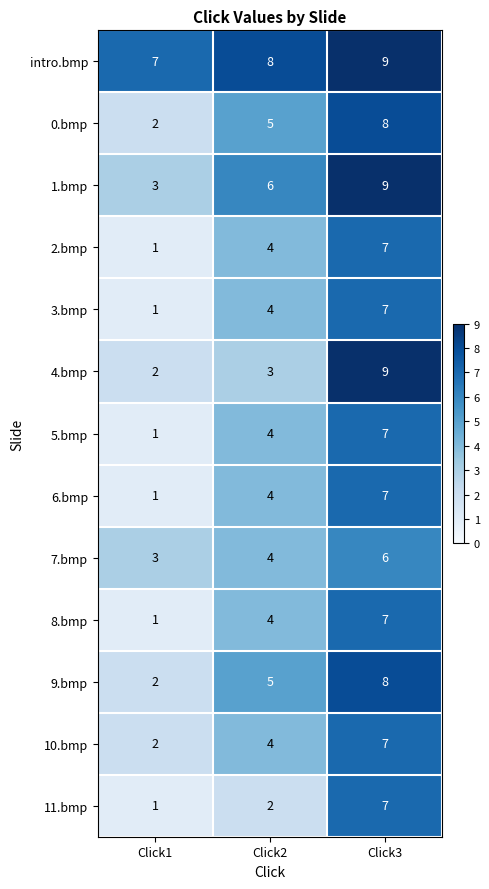

Count the 10.bmp values in the range 2 to 7.

3